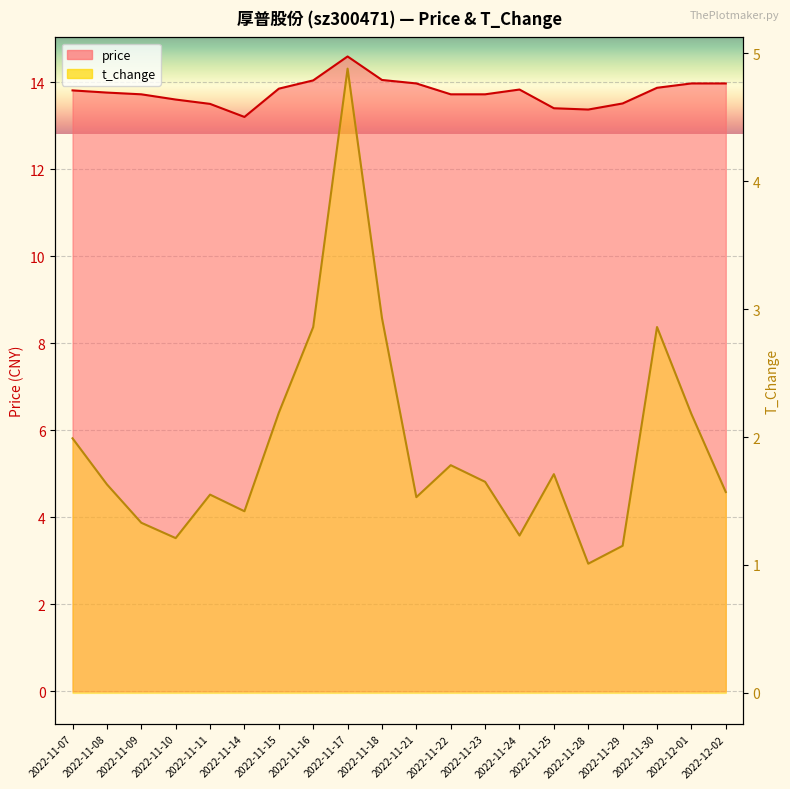

How many distinct data groups are displayed?

2